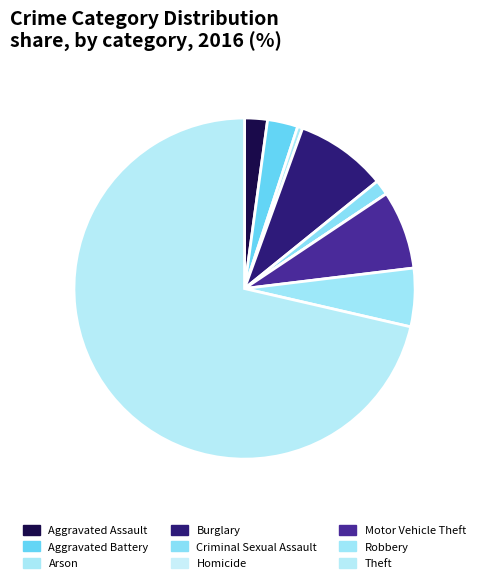

Does Arson represent more than half of the total?

No